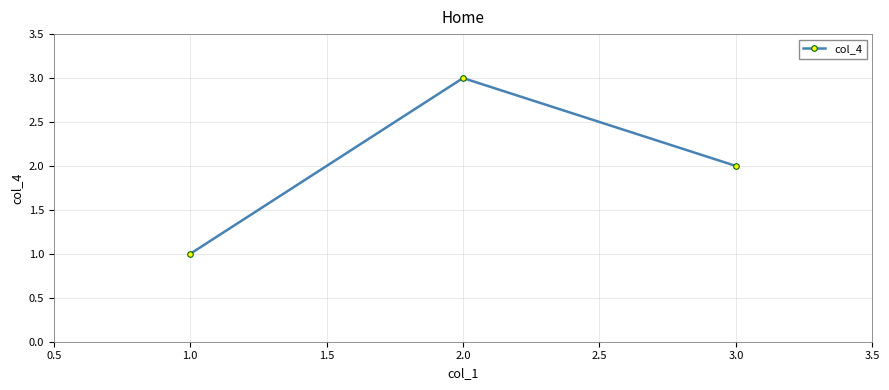

Is it true that the value at 2.0 is 3?

True